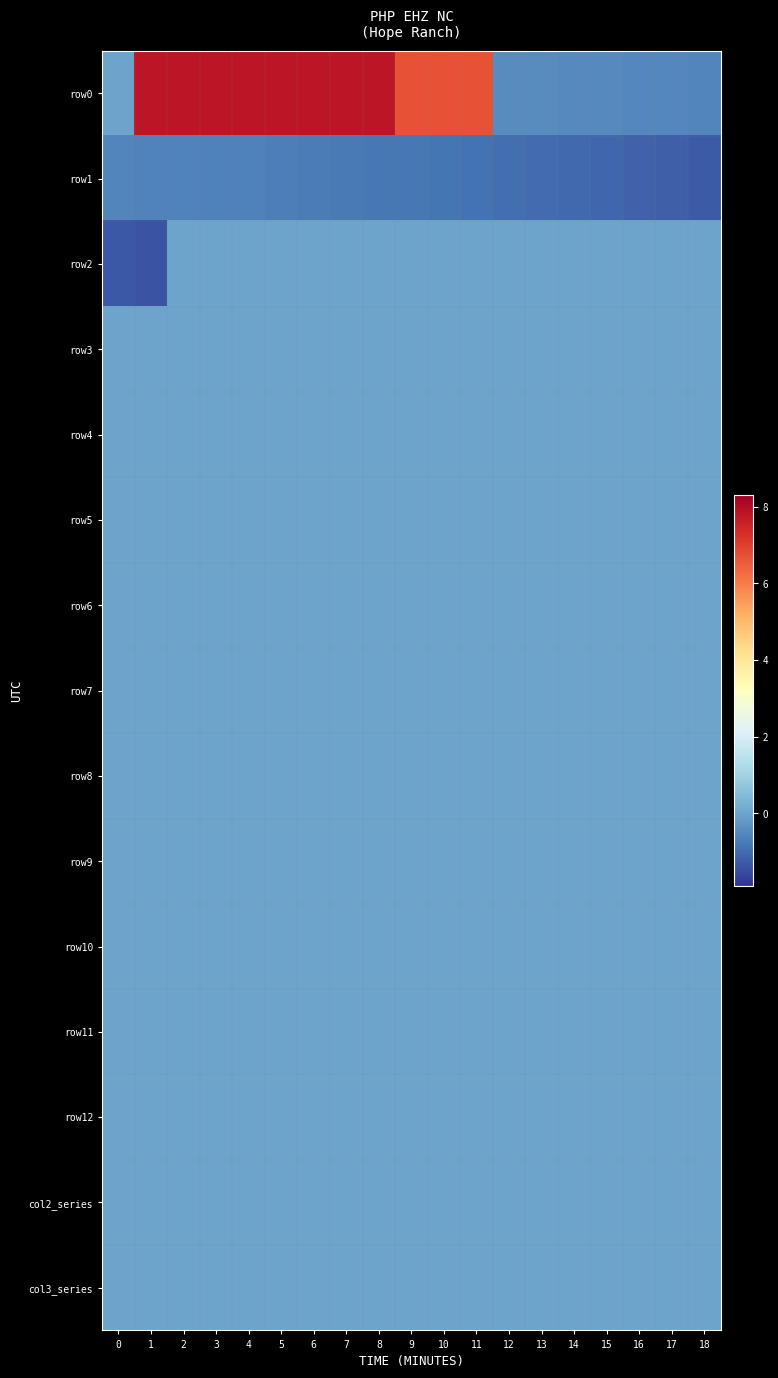

Which series has the widest spread of values?

row0